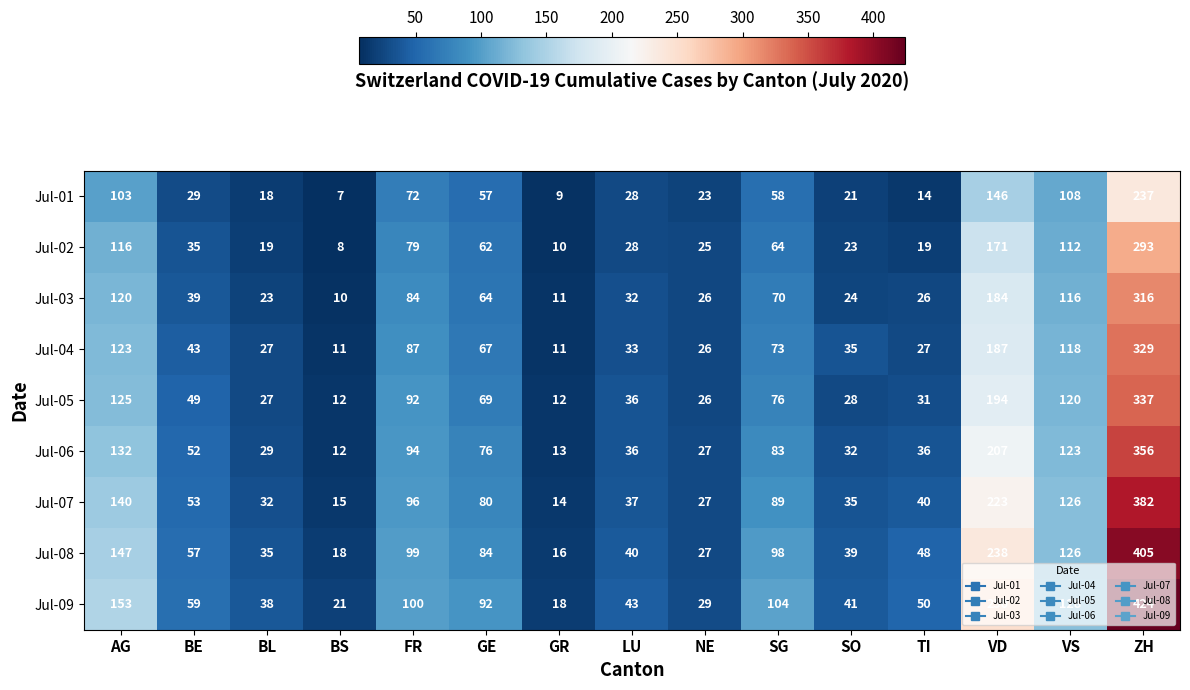

List the series in order of their peak value, highest first.

Jul-09, Jul-08, Jul-07, Jul-06, Jul-05, Jul-04, Jul-03, Jul-02, Jul-01